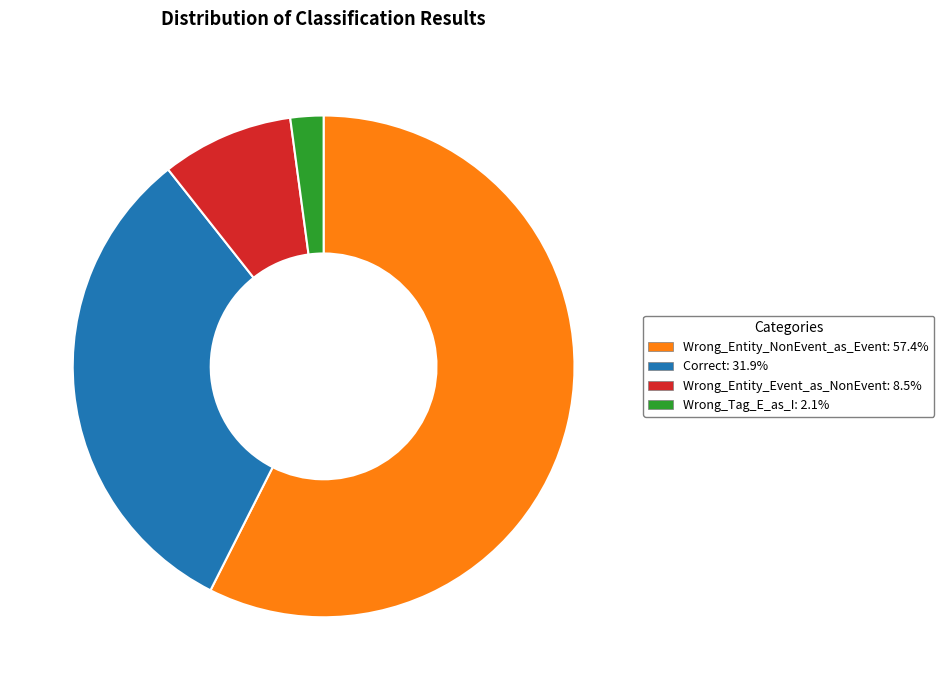

How many slices are in this pie chart?

4